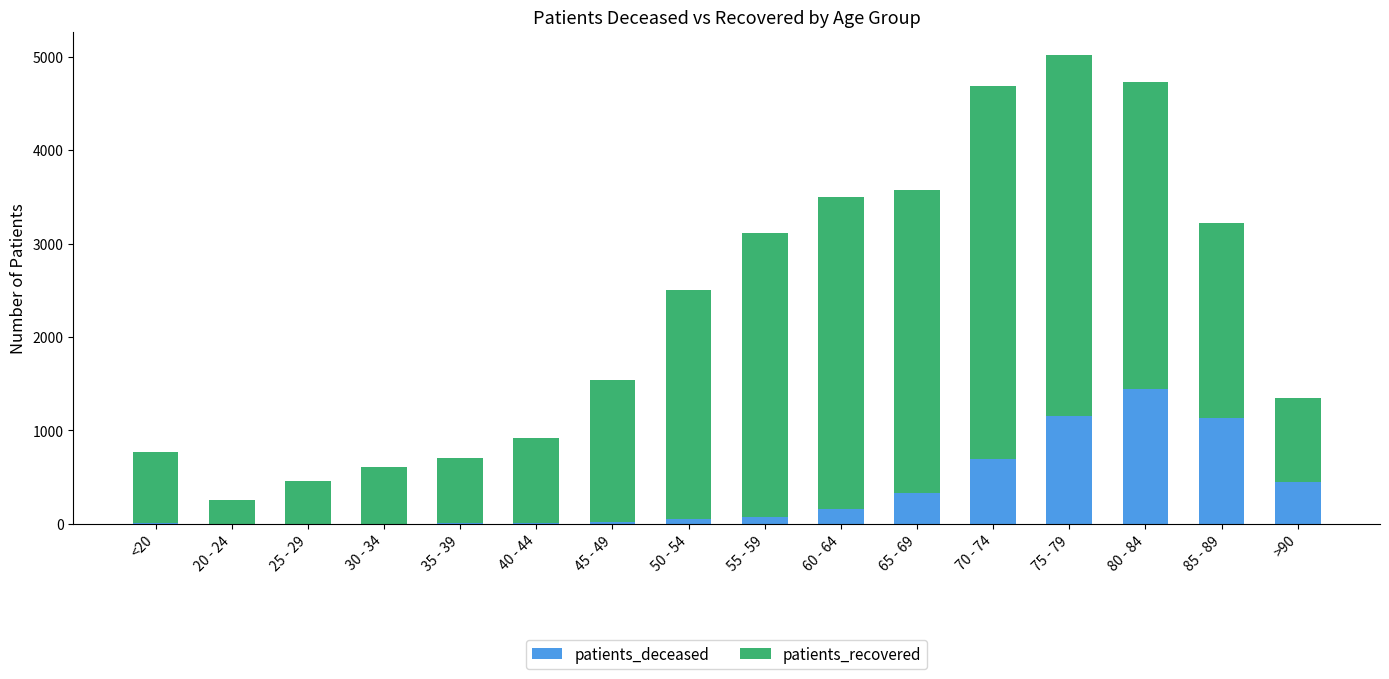

Which category has the highest value in the patients_deceased series?

80 - 84